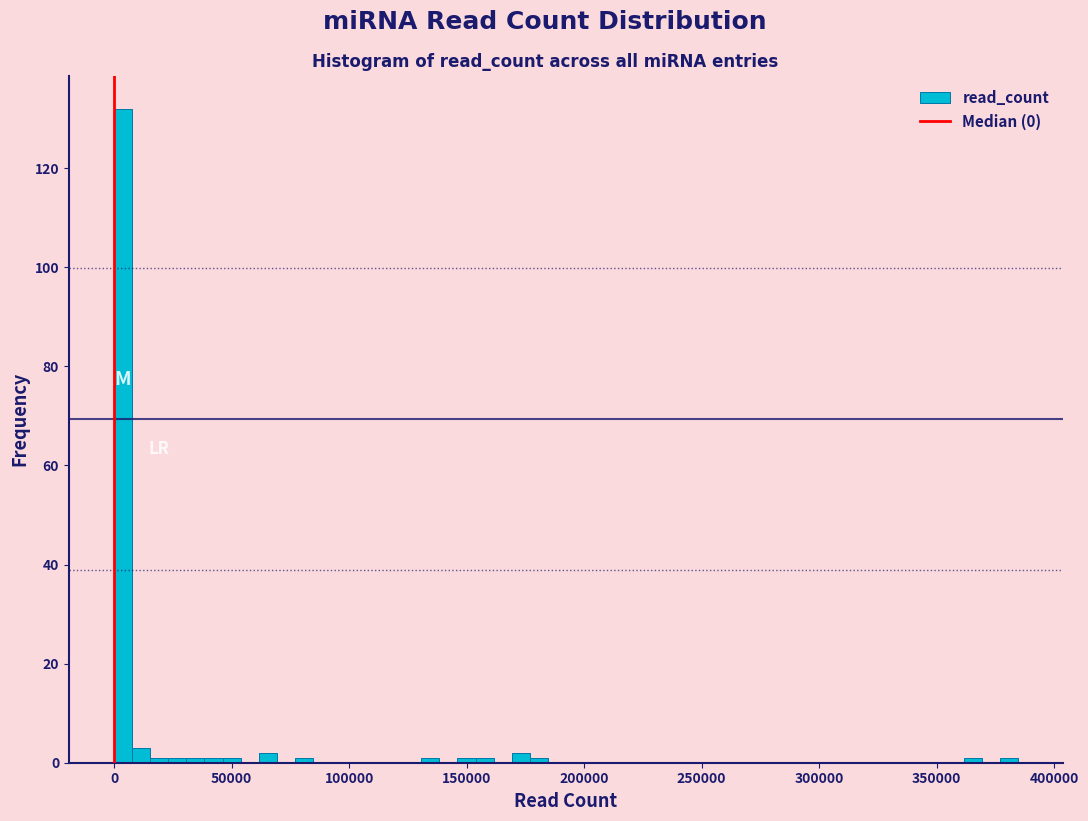

Around what value on the x-axis is the tallest bar? Give the approximate position of its centre, as read against the axis.

5000